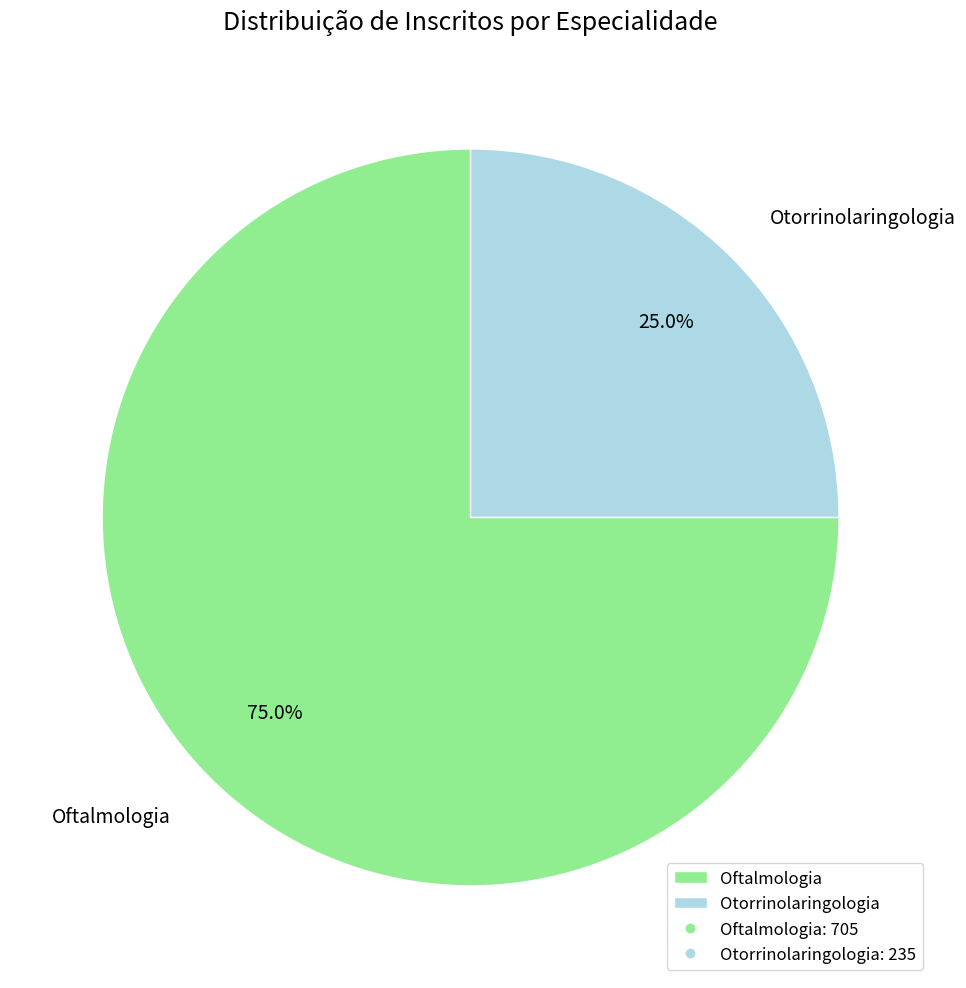

To the nearest percent, what is the difference between the largest and smallest slice percentages?

50%